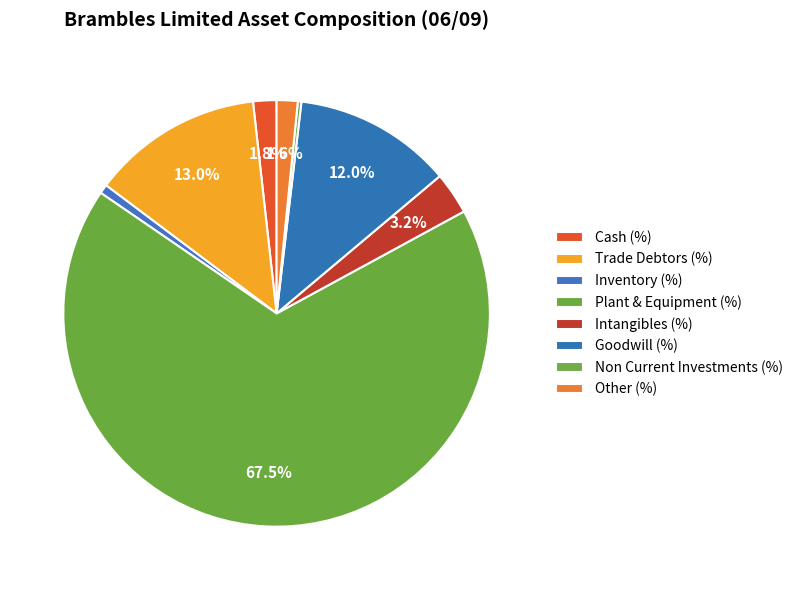

Is the sum of Plant & Equipment (%) and Goodwill (%) greater than half?

Yes